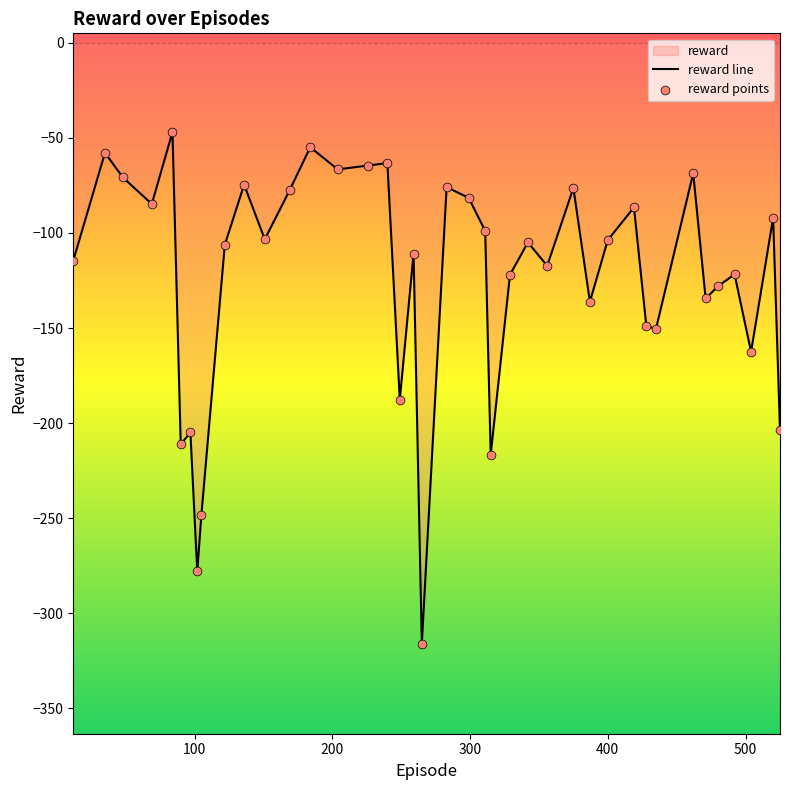

What is the change in value from 315 to 356?

+99.3